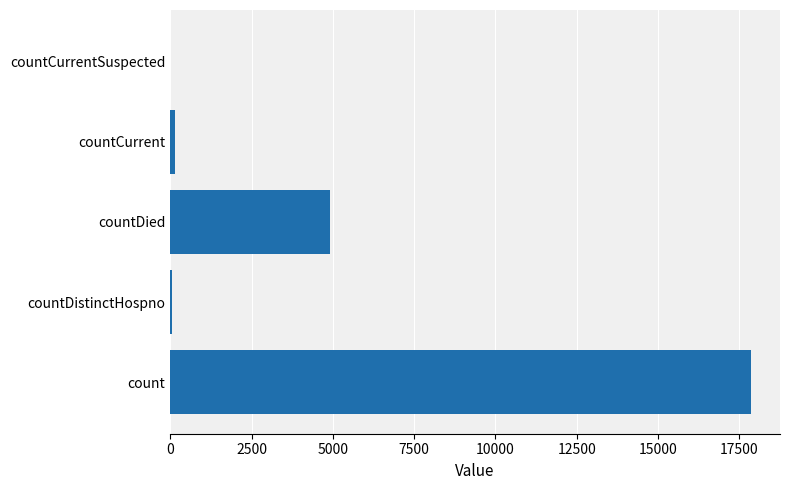

Between countCurrentSuspected and countDied, which is larger?

countDied